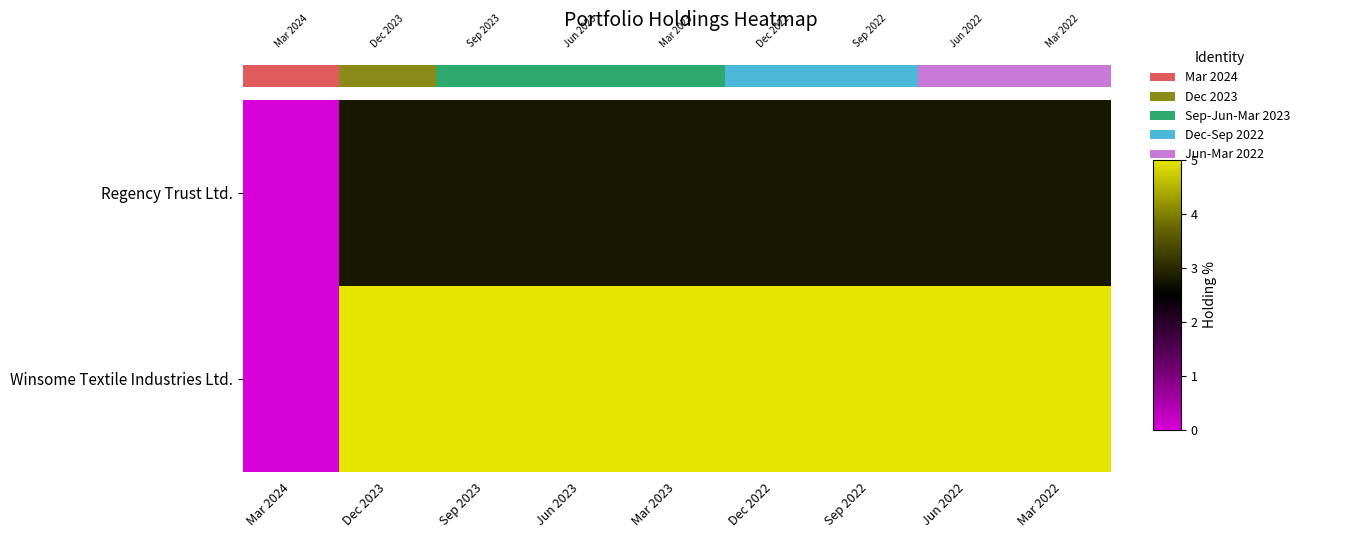

How many values in the Regency Trust Ltd. series are below 2?

1